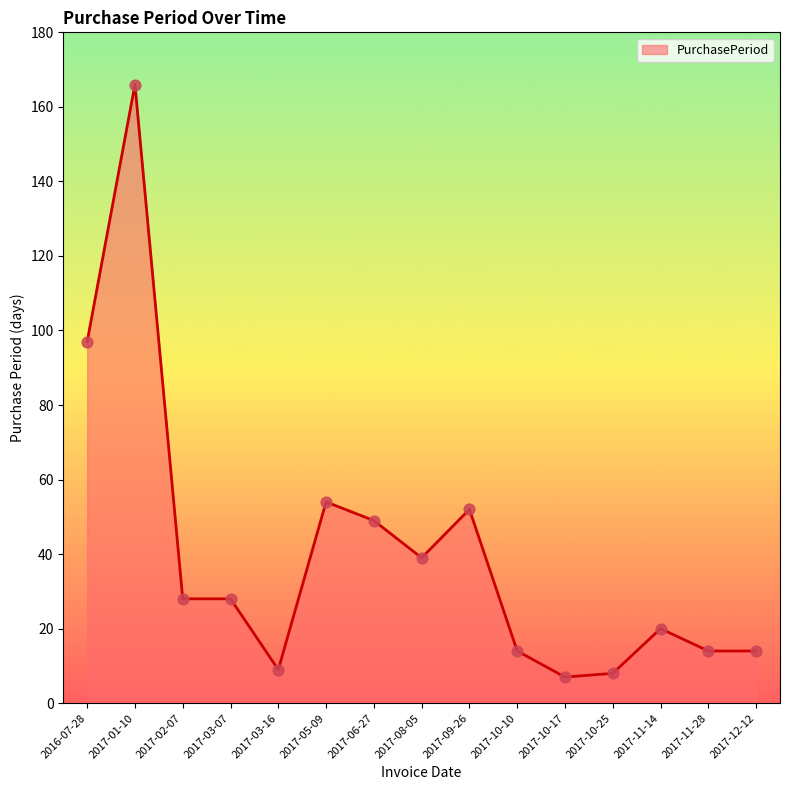

Approximately how many times larger is the value at 2017-03-16 compared to 2017-12-12?

0.6